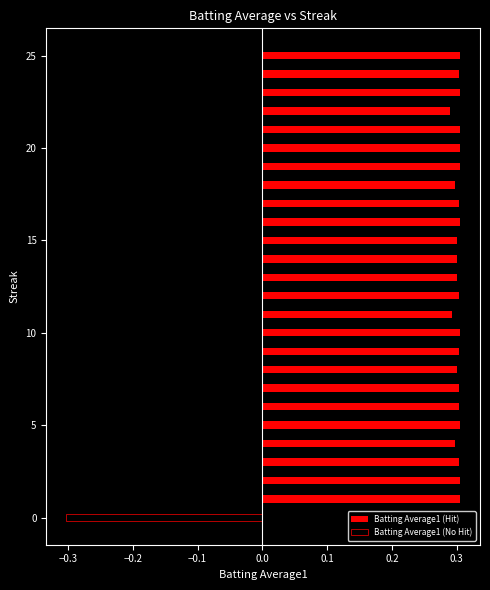

Which series changed the most between 0.0 and 9?

Batting Average1 (Hit)